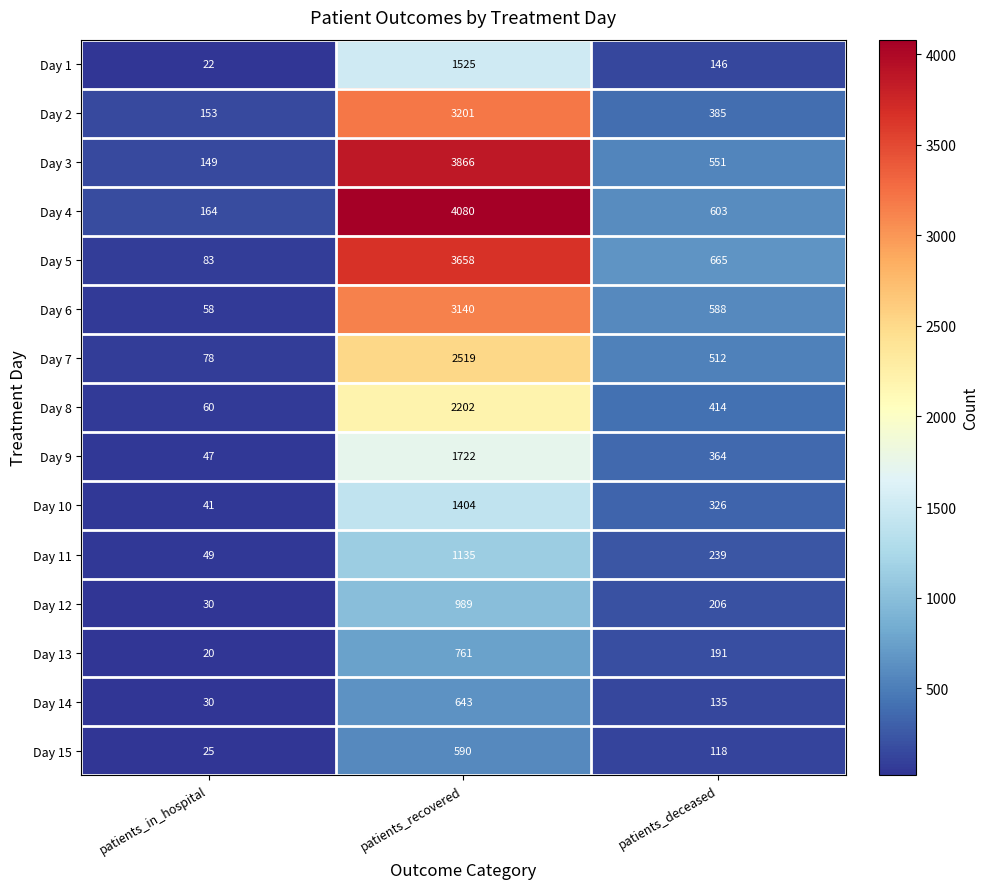

Rank the categories by Day 6 value from lowest to highest.

patients_in_hospital, patients_deceased, patients_recovered